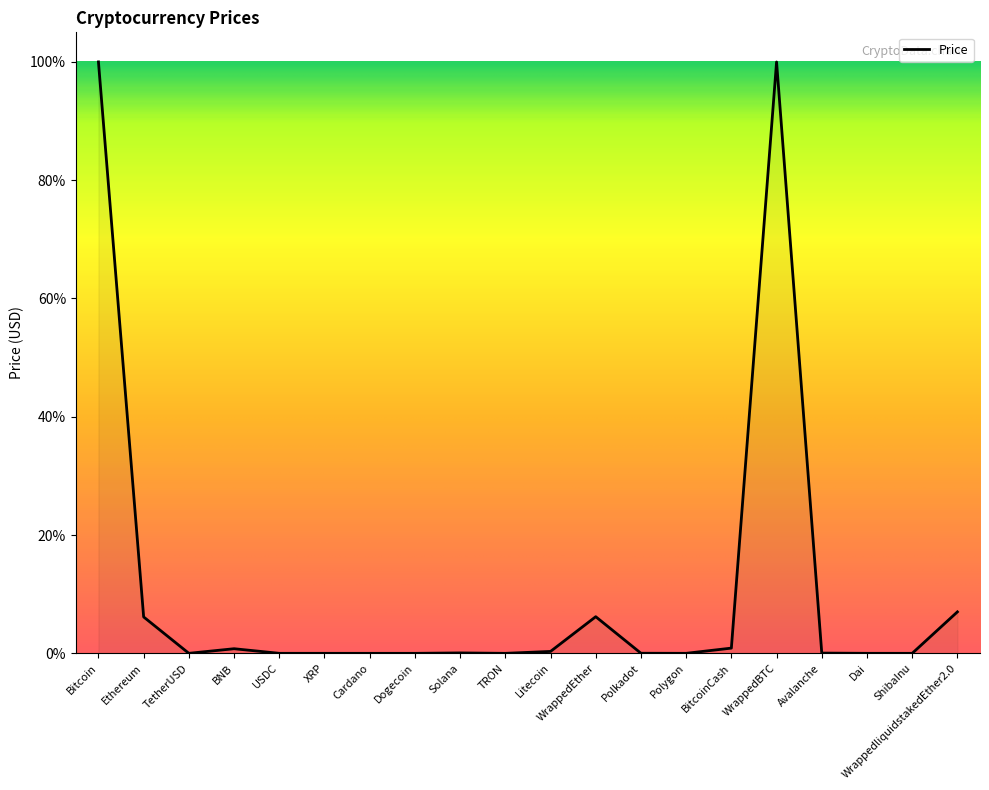

How many lines are shown in the chart?

1